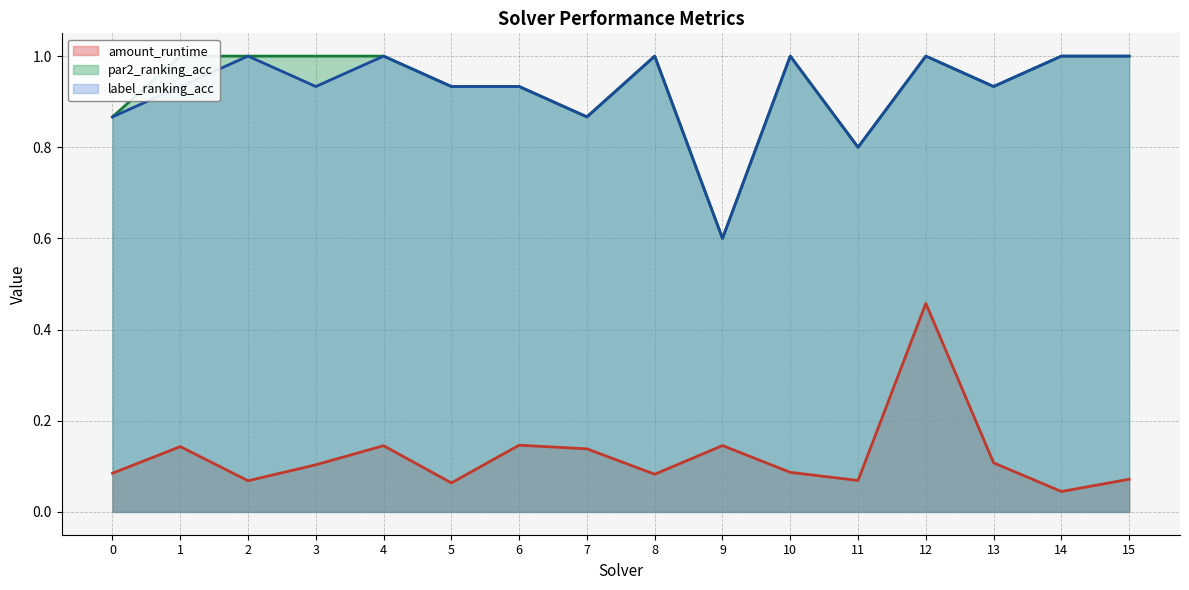

Which label corresponds to the largest value in the chart?

1